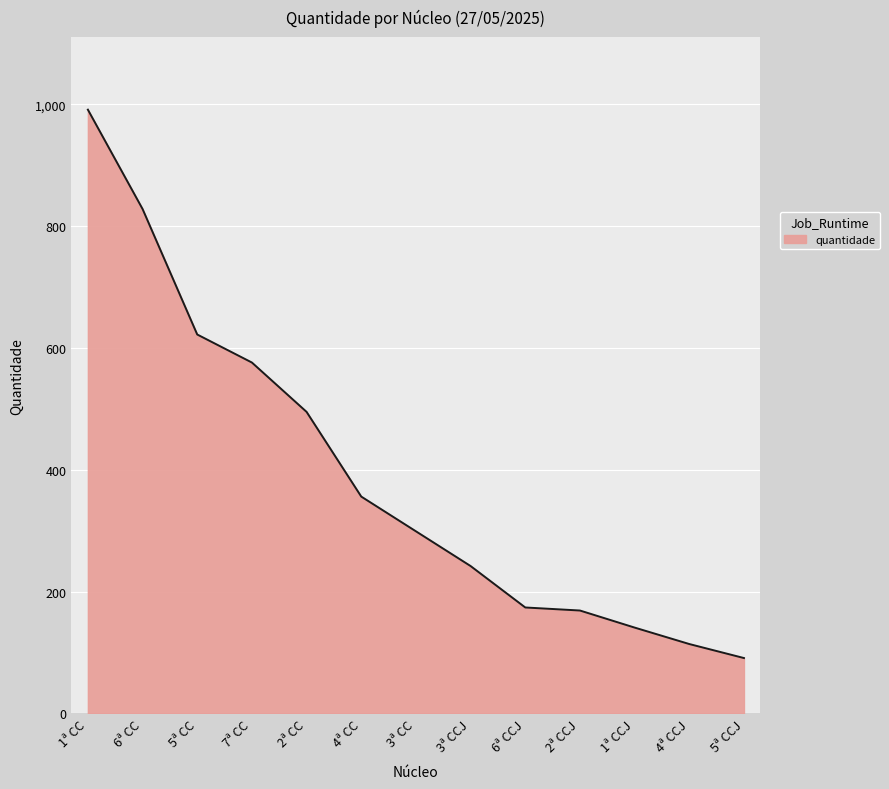

How many lines are shown in the chart?

1